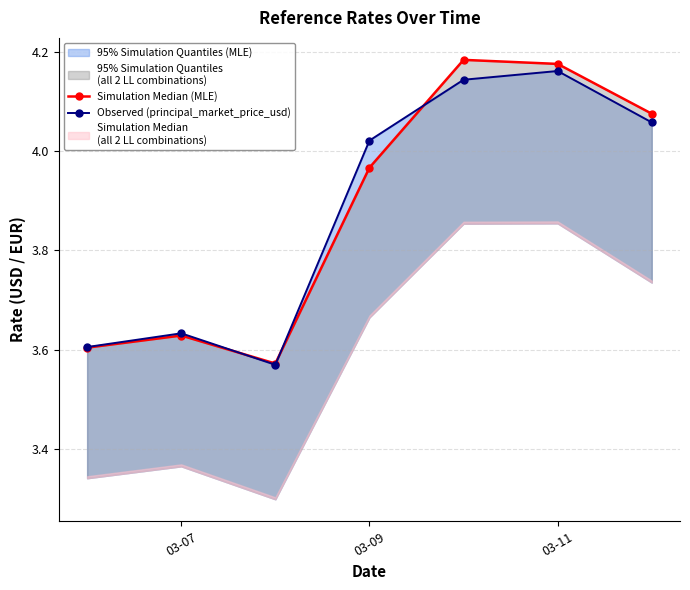

Which category has the highest value in the Observed (principal_market_price_usd) series?

03-11